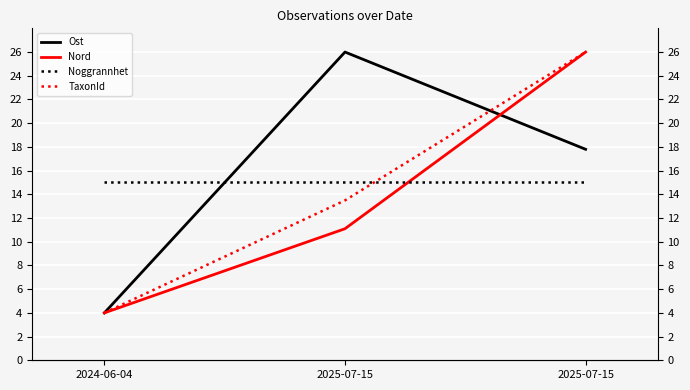

What is the sum of the Noggrannhet values at 2024-06-04 and 2025-07-15?

30.0